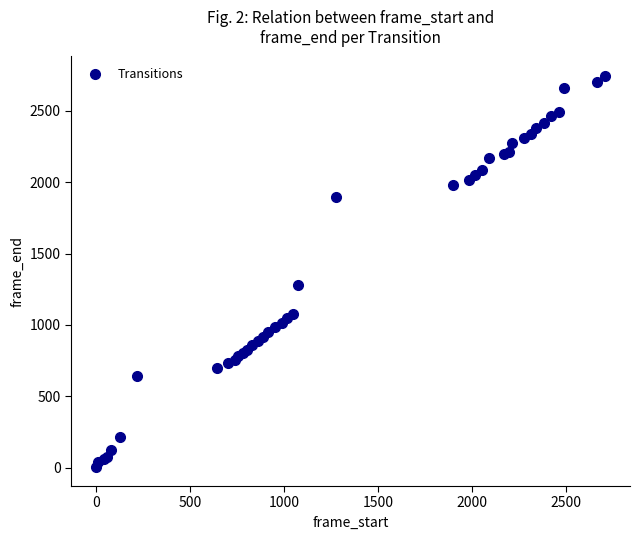

What Y value in the scatter plot is closest to 1376?

1277